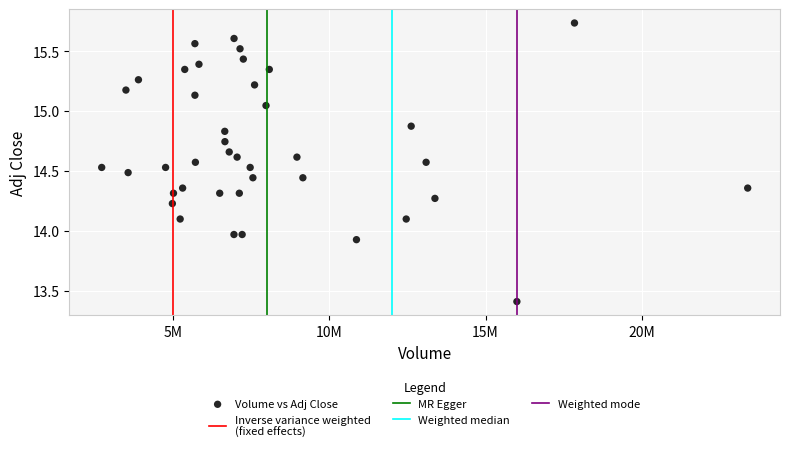

What is the range of Y values (max minus min)?

2.3